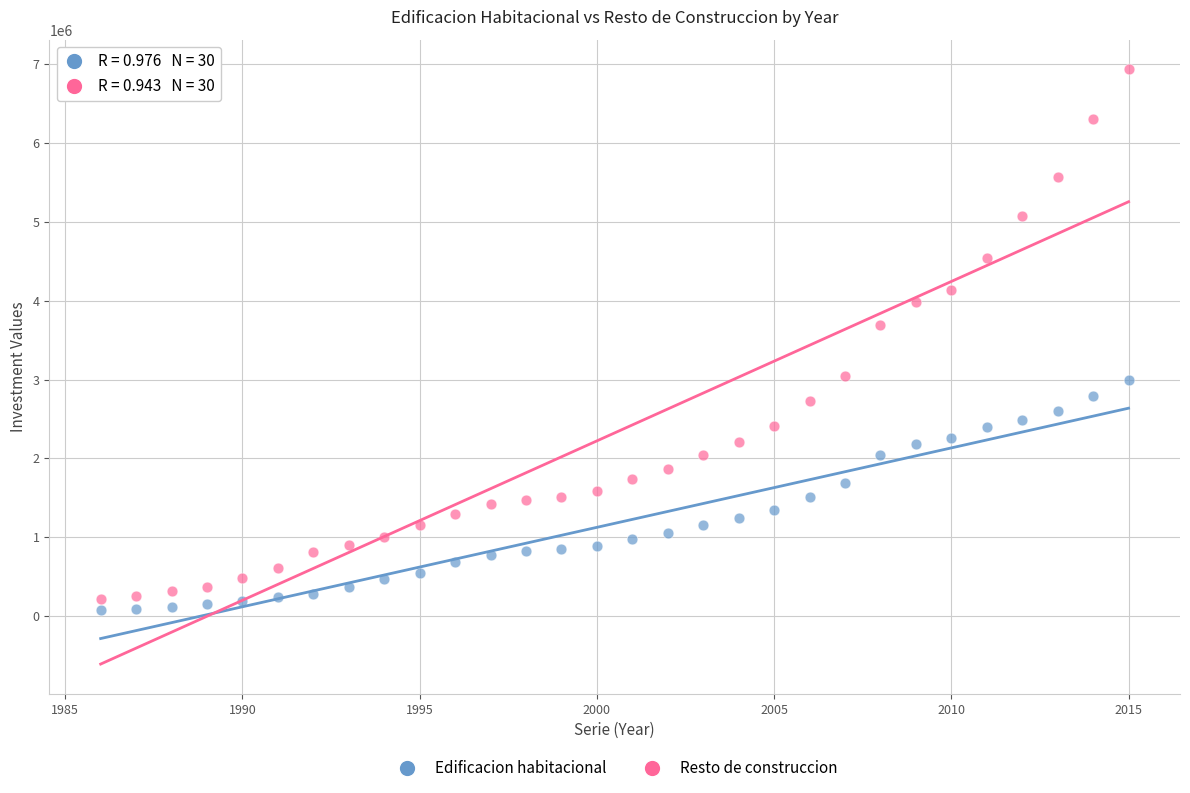

Which series reaches the maximum Y coordinate?

Resto de construccion